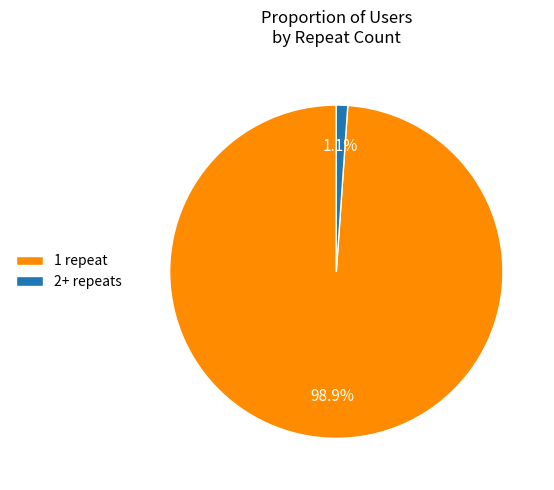

What percentage is NOT represented by 1 repeat?

1.1%